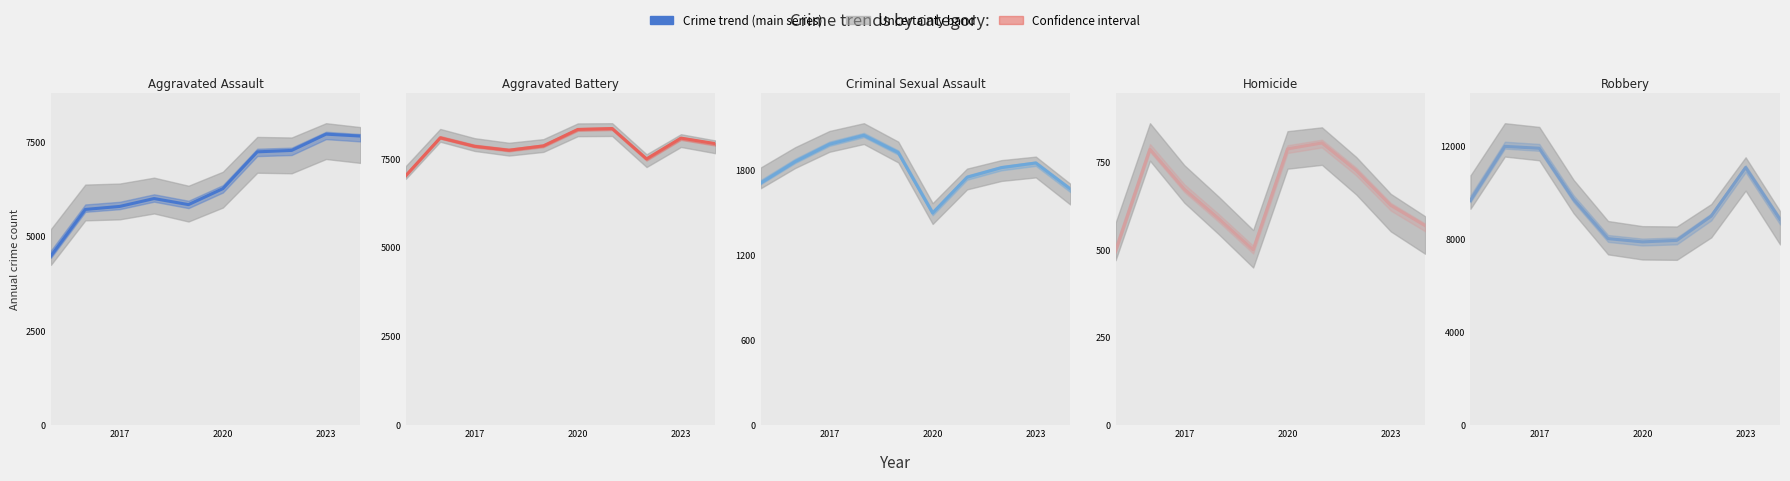

How many interior local peaks does the Aggravated Assault series have?

2